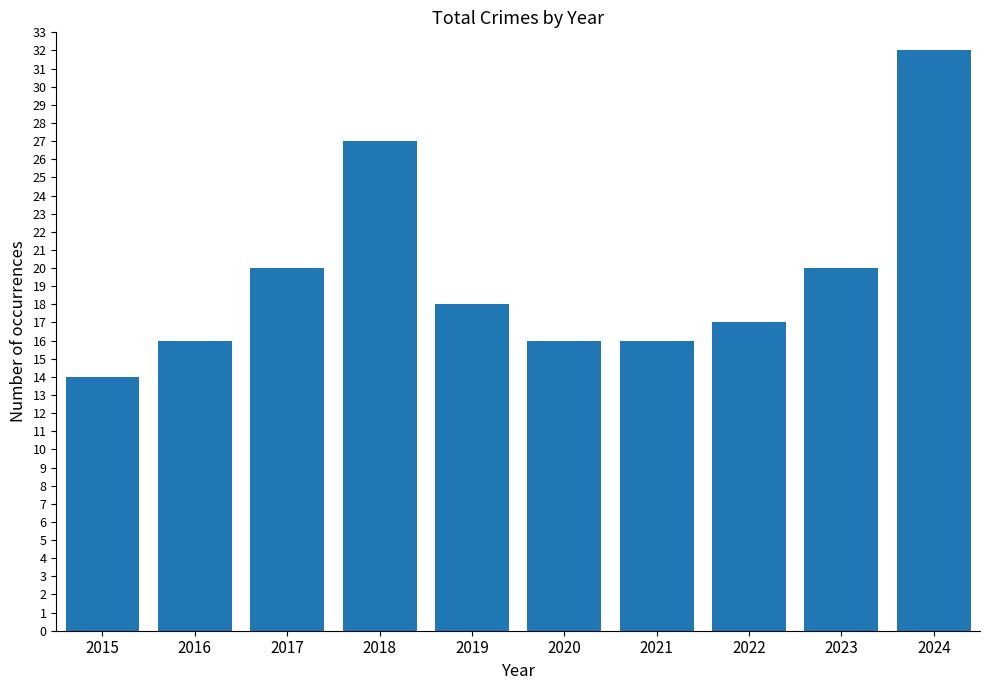

Which label corresponds to the smallest value in the chart?

2015